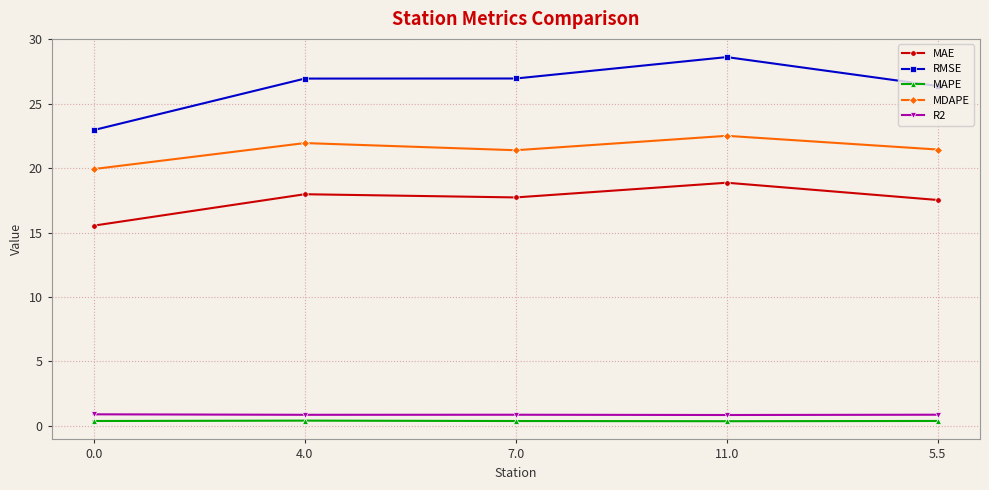

Between 7.0 and 11.0, which series saw the biggest shift?

RMSE